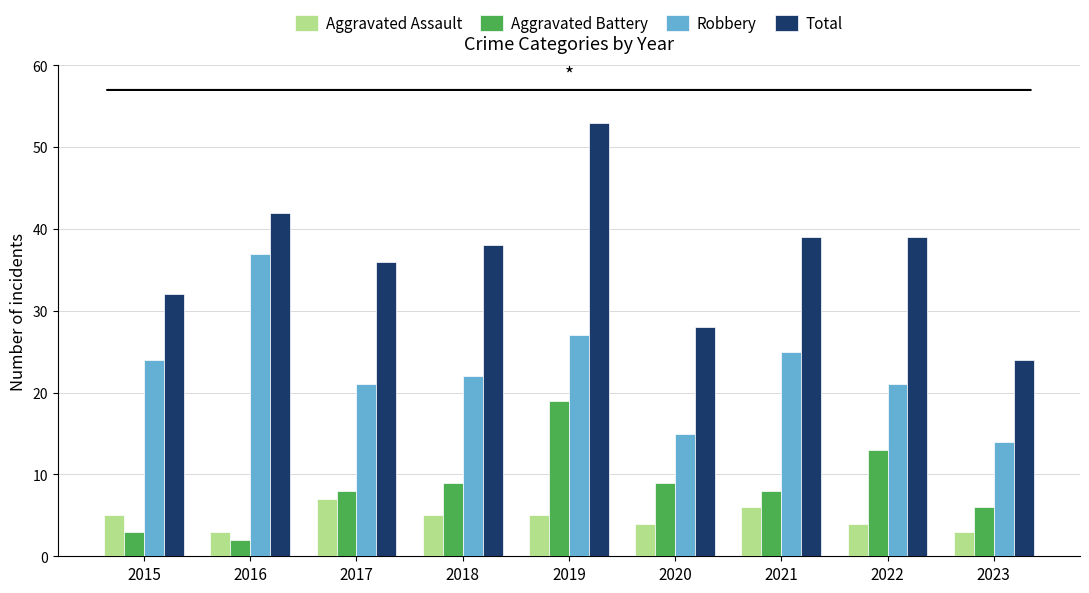

At how many categories does at least one series exceed 17?

9